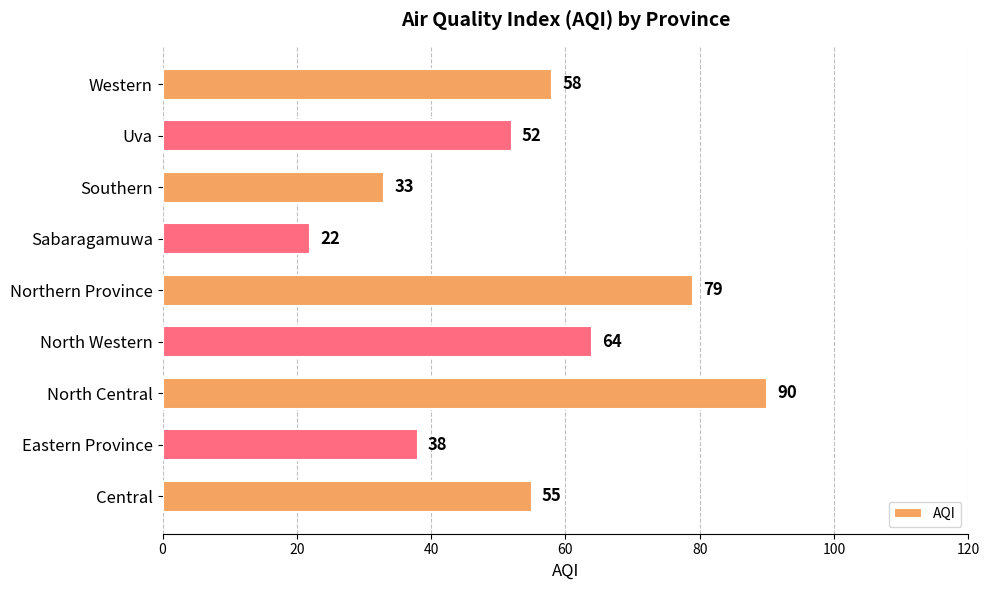

Read the value at Sabaragamuwa, to the nearest 5.

20